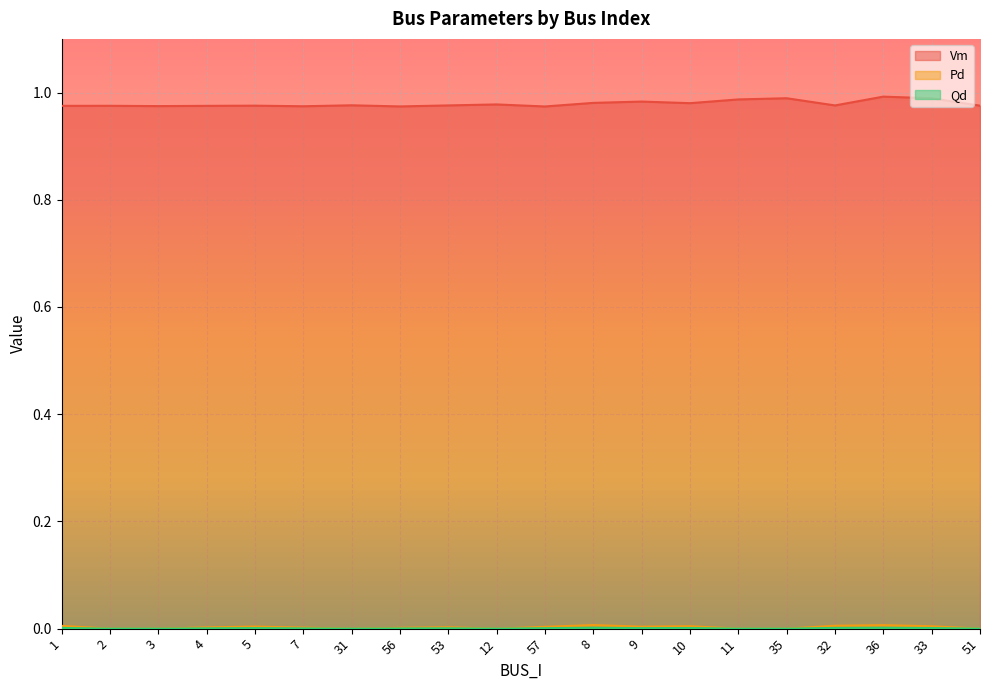

Between 1 and 9, which is larger?

9